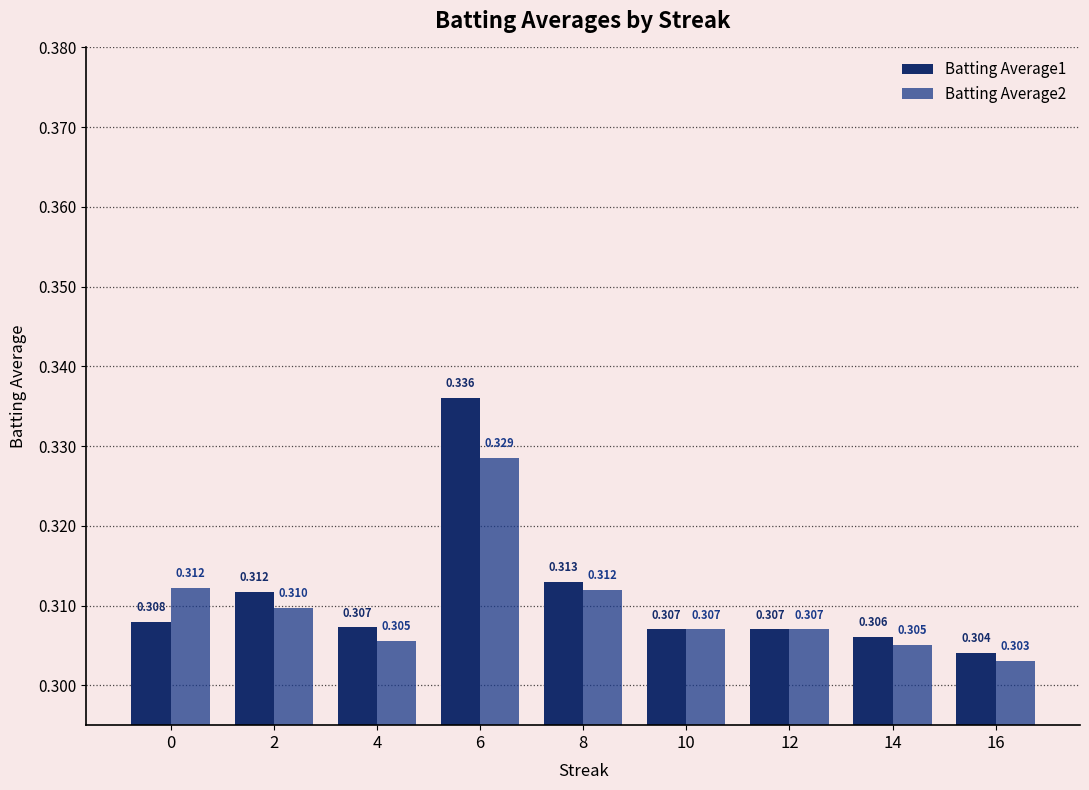

What is the sum of all Batting Average2 values?

2.8